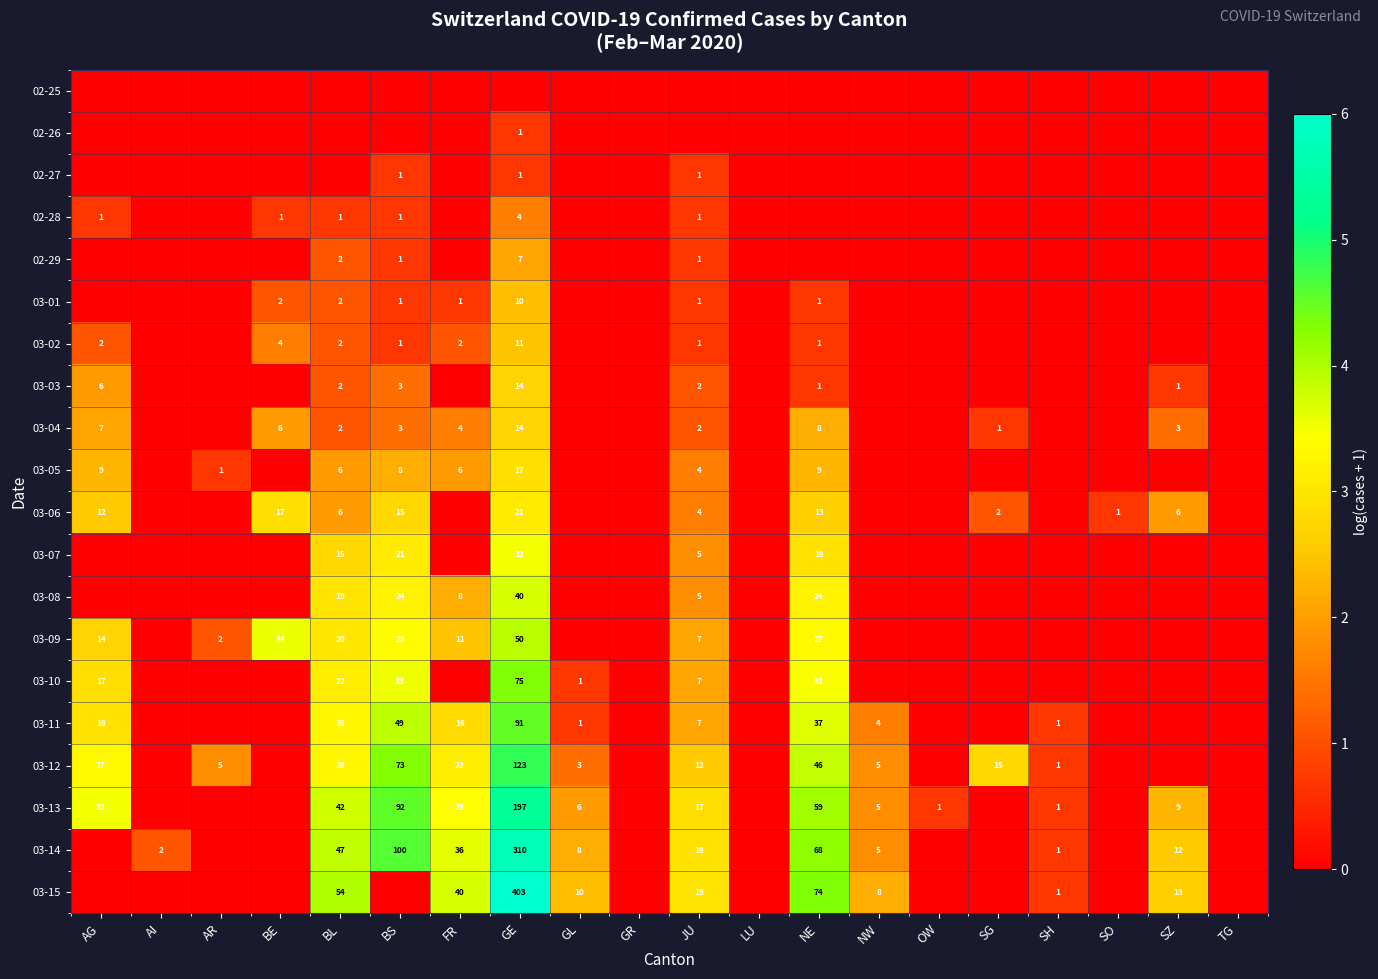

Is it true that 03-10 equals 2 at GL?

False